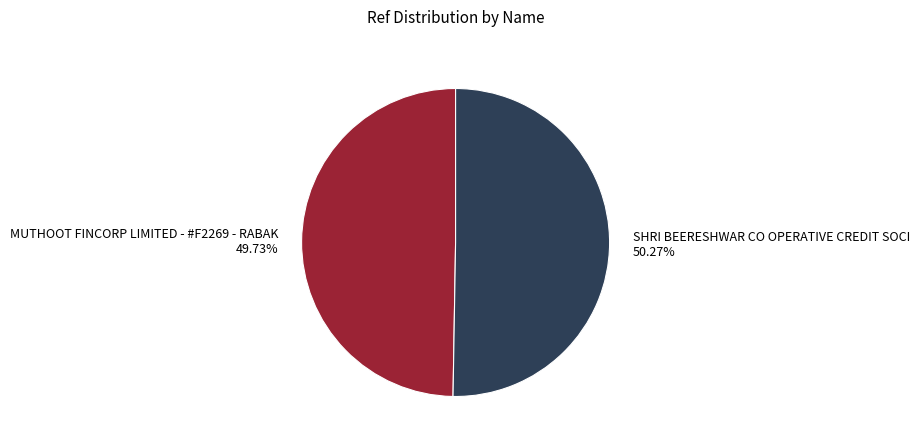

How many segments does this pie chart have?

2